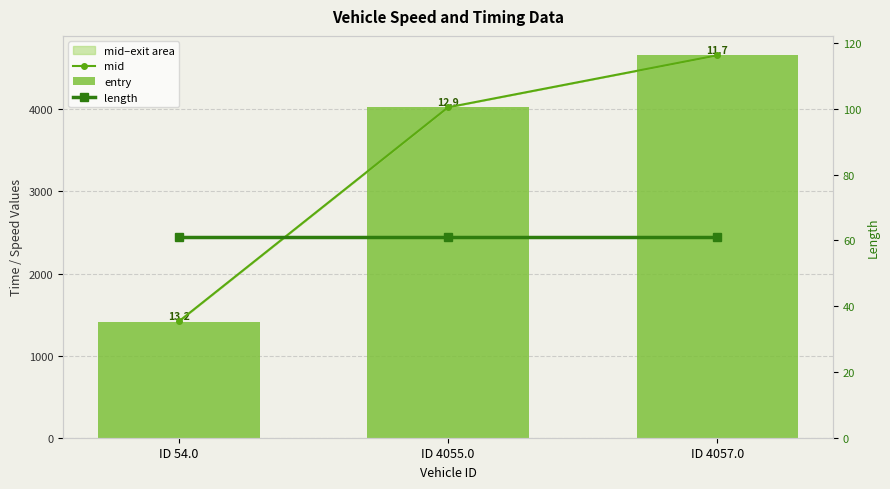

Reading right to left, list all the values displayed in this chart.

mid: 4659.3	4025.4	1416.6
entry: 4656.8	4023.2	1414.3
length: 61.1	61.1	61.1